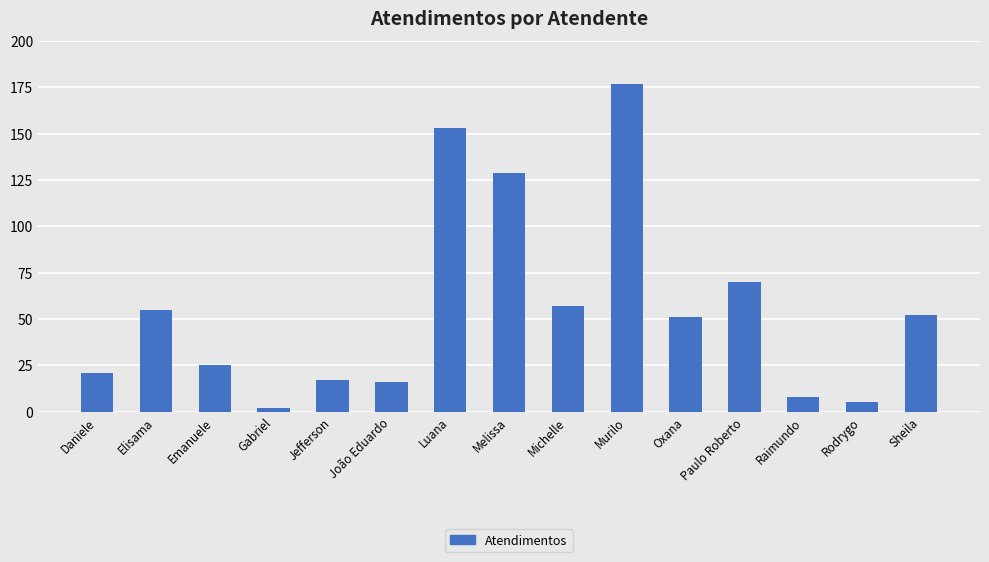

Where does the data first go above 51?

Elisama